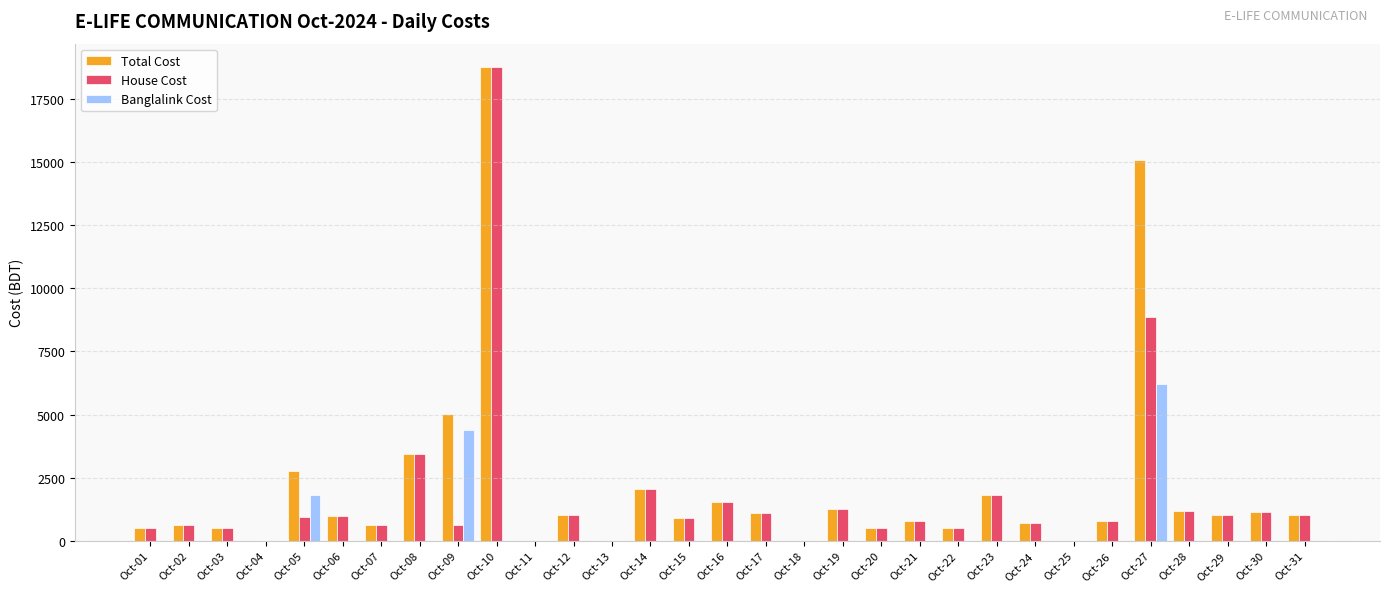

How many series are shown in this chart?

3